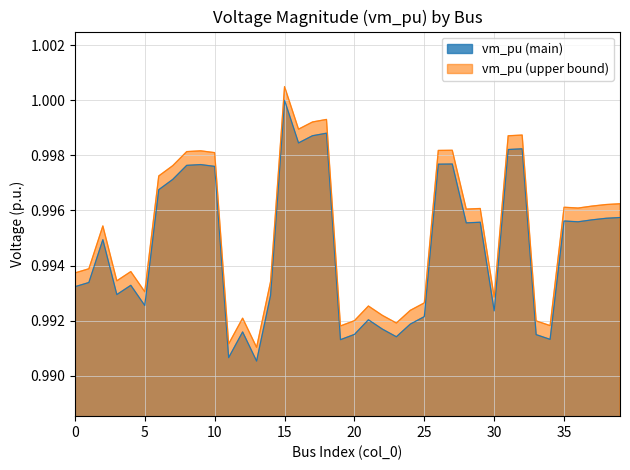

True or false: the data has more than 0 interior local peaks.

True